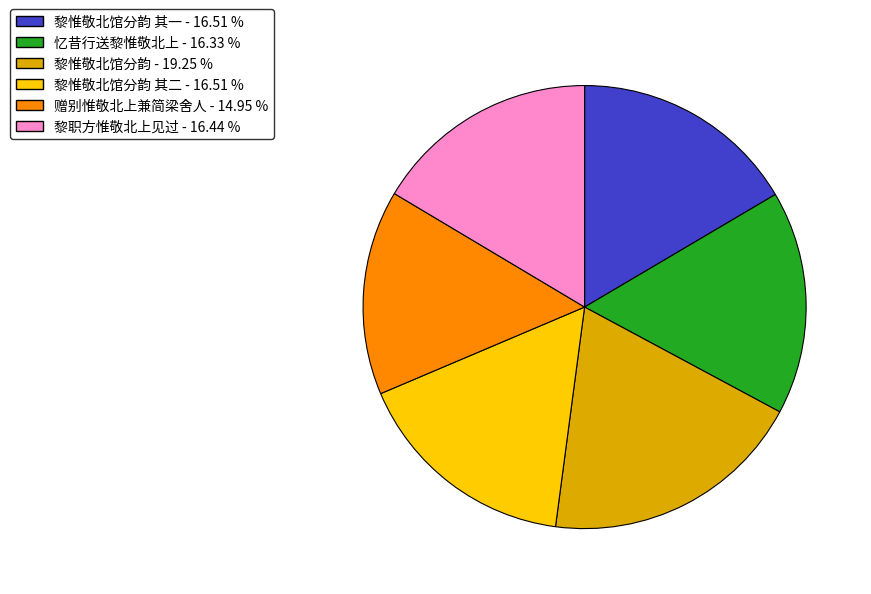

Is there a majority slice in this chart?

No